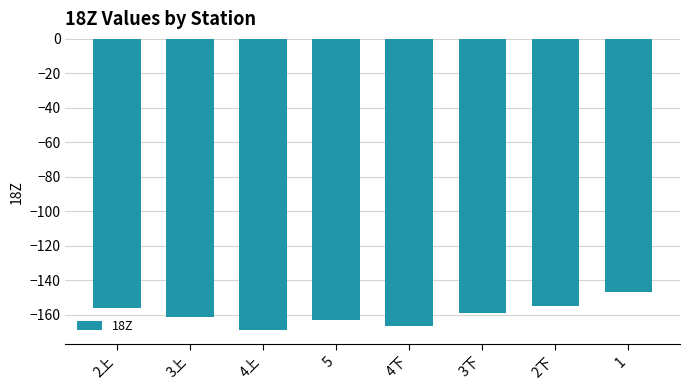

The chart shows a value of -168.8 at 4上. True or false?

True